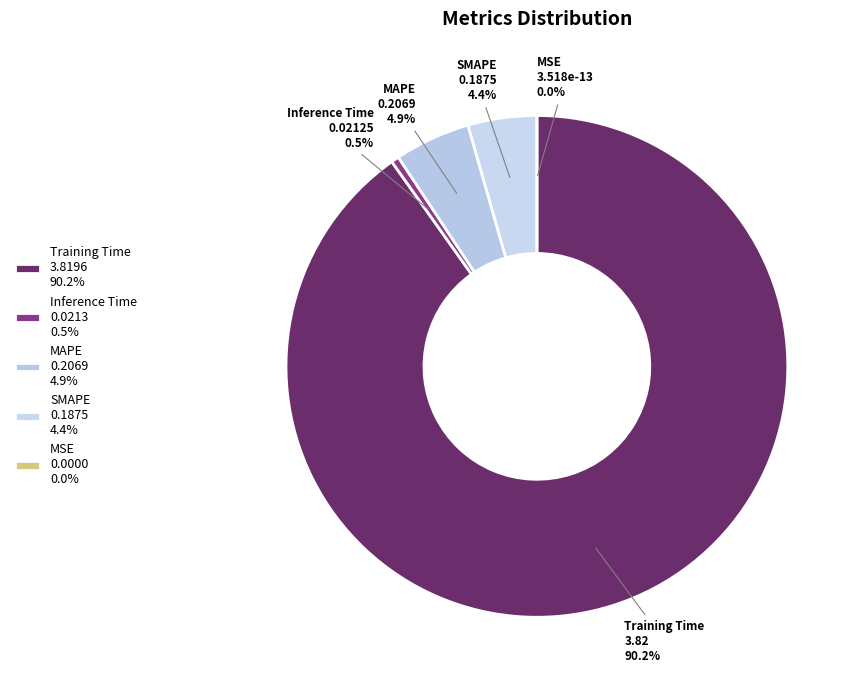

Combined, do SMAPE and Inference Time account for over 50%?

No